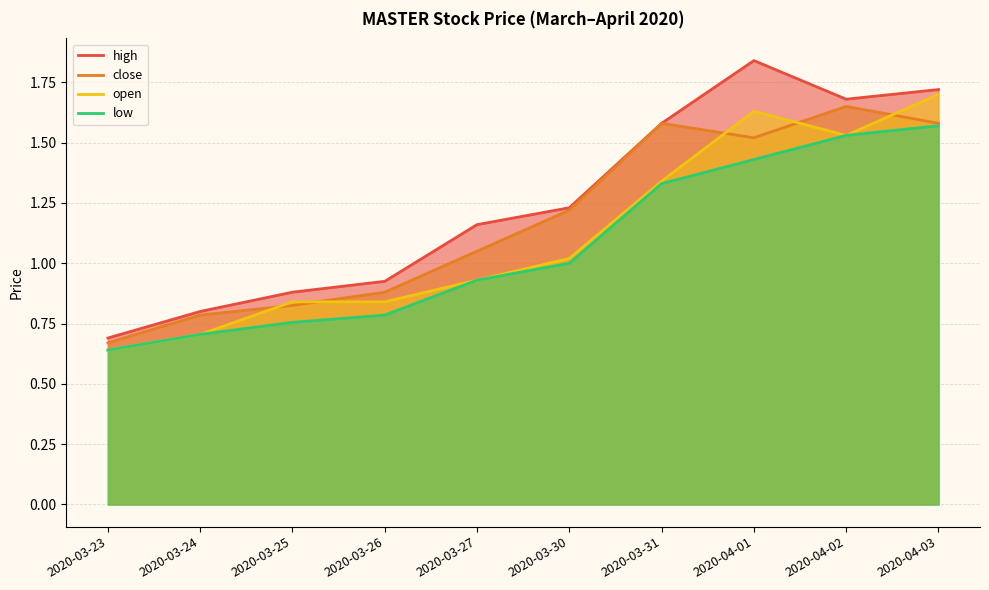

Which series changed the most between 2020-03-26 and 2020-03-31?

close